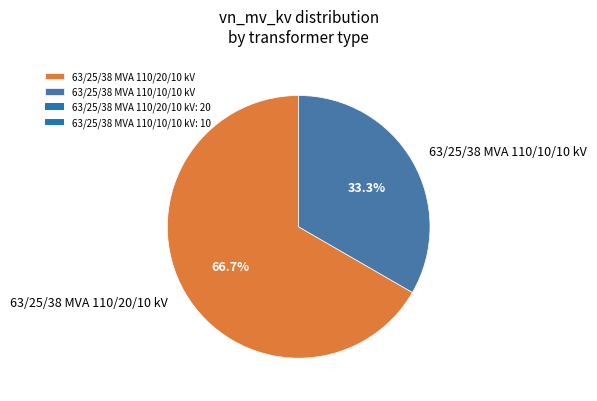

Does any single category account for the majority?

Yes